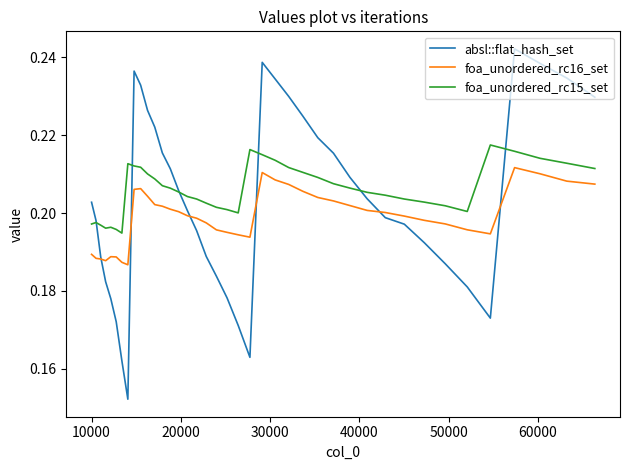

In foa_unordered_rc16_set, how many points are lower than both neighbors (excluding endpoints)?

4